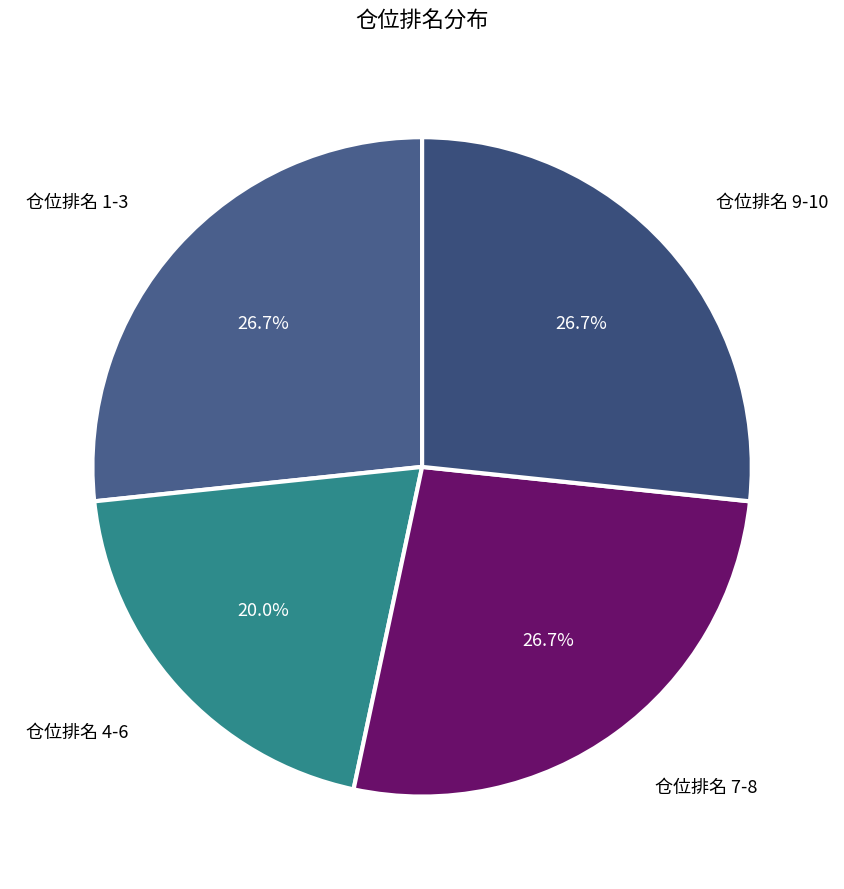

To the nearest percent, what is the average slice percentage?

25%